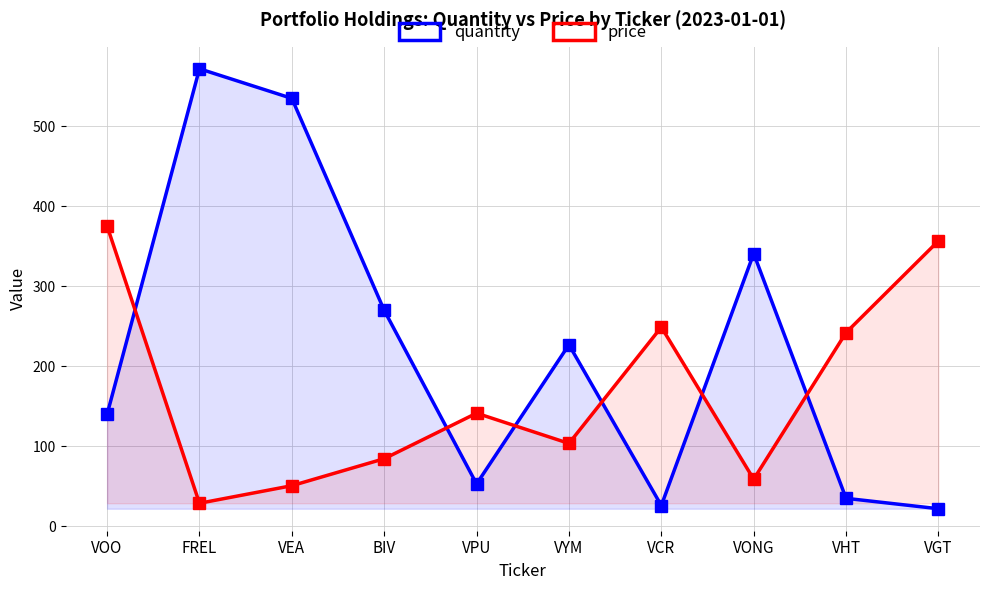

Reading left to right, list all the values displayed in this chart.

quantity: VOO=140.0	FREL=572.0	VEA=535.0	BIV=270.0	VPU=53.0	VYM=227.0	VCR=26.0	VONG=341.0	VHT=35.0	VGT=22.0
price: VOO=375.4	FREL=28.8	VEA=50.8	BIV=84.5	VPU=141.4	VYM=103.7	VCR=249.0	VONG=58.9	VHT=242.2	VGT=356.8